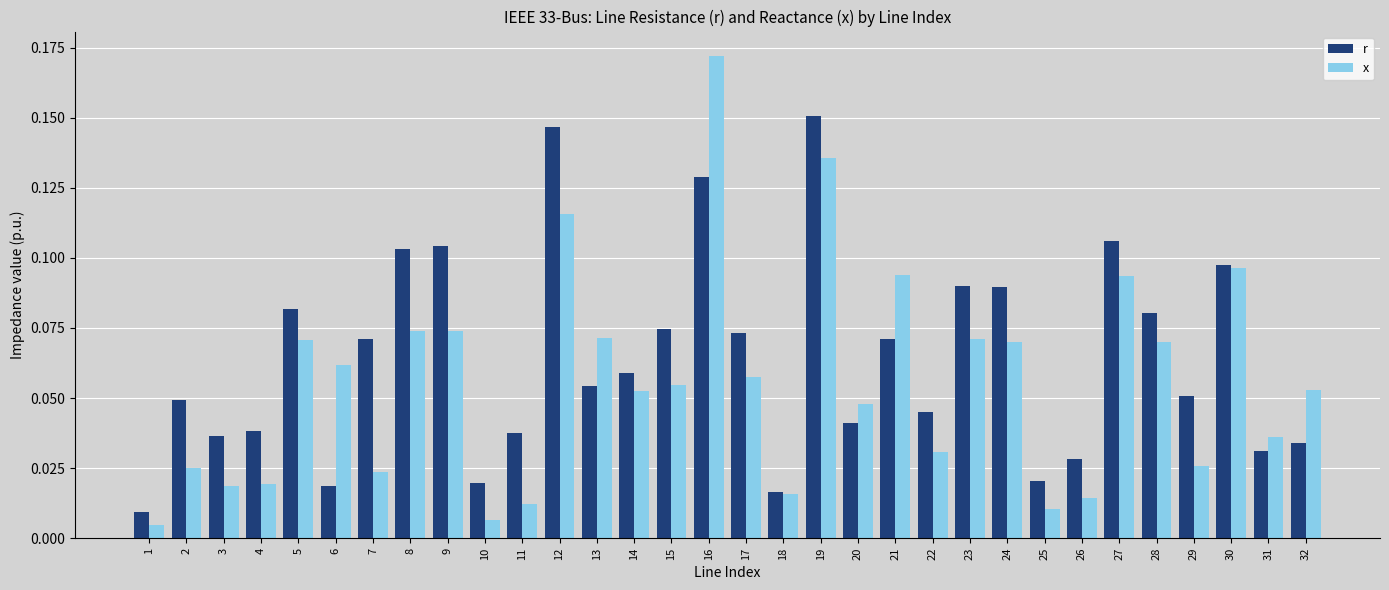

The value of x at 20 is 0.1. True or false?

False